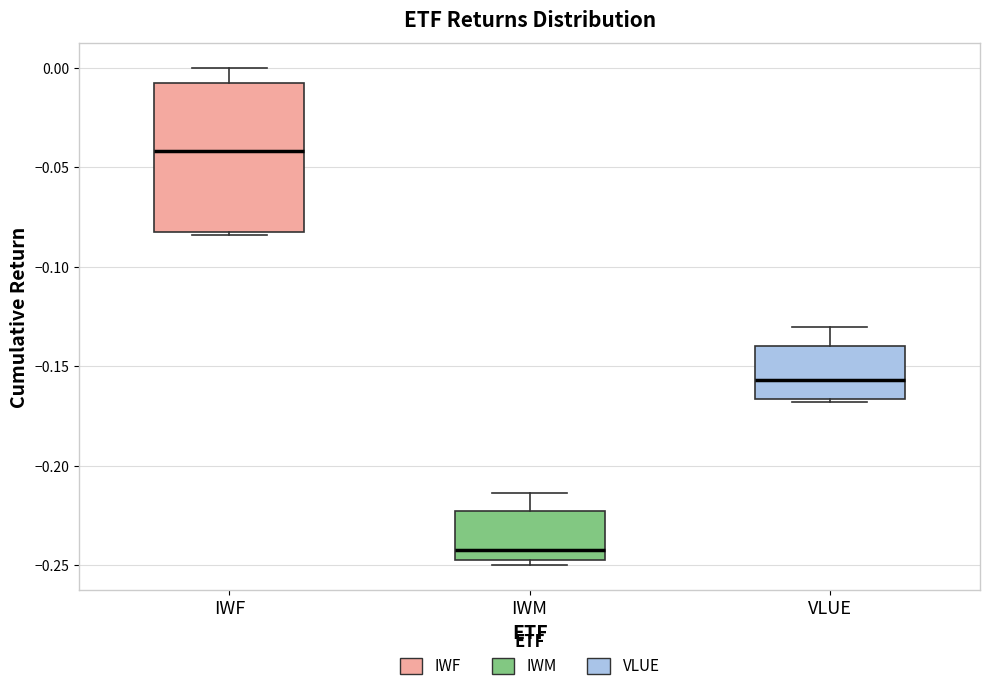

Reading left to right, read every box against the y-axis: the position of its median line, the range the box covers, and the ends of its whiskers. The values are not printed on the chart, so give them approximately, as read against the axis.

IWF: median -0.040, box -0.080 to -0.010, whiskers -0.085 to 0.000
IWM: median -0.240, box -0.245 to -0.225, whiskers -0.250 to -0.215
VLUE: median -0.155, box -0.165 to -0.140, whiskers -0.170 to -0.130